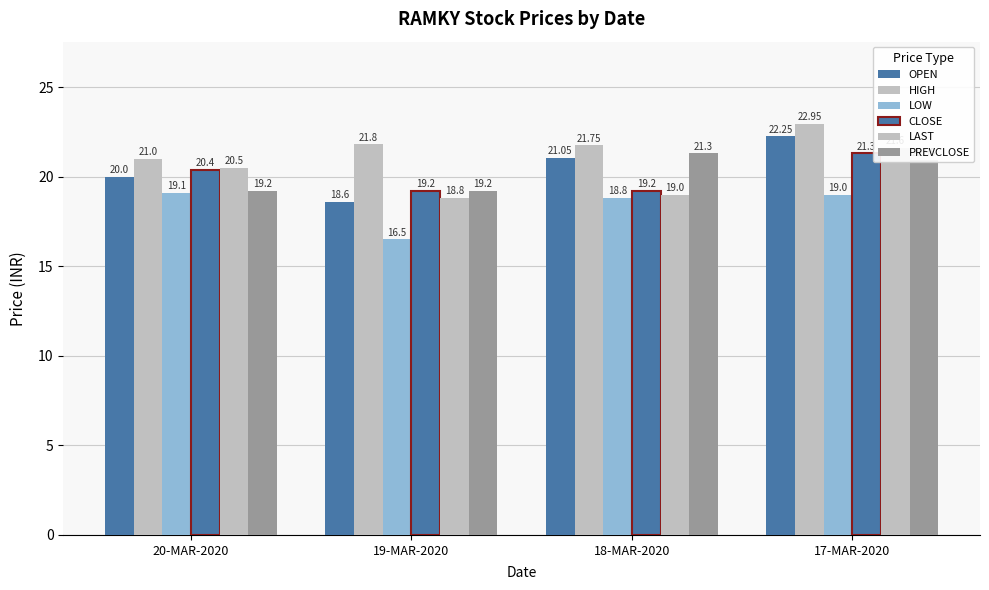

Reading left to right, what are all the values shown in this chart?

OPEN: 20-MAR-2020=20.0	19-MAR-2020=18.6	18-MAR-2020=21.1	17-MAR-2020=22.2
HIGH: 20-MAR-2020=21.0	19-MAR-2020=21.8	18-MAR-2020=21.8	17-MAR-2020=22.9
LOW: 20-MAR-2020=19.1	19-MAR-2020=16.5	18-MAR-2020=18.8	17-MAR-2020=19.0
CLOSE: 20-MAR-2020=20.4	19-MAR-2020=19.2	18-MAR-2020=19.2	17-MAR-2020=21.3
LAST: 20-MAR-2020=20.5	19-MAR-2020=18.8	18-MAR-2020=19.0	17-MAR-2020=21.6
PREVCLOSE: 20-MAR-2020=19.2	19-MAR-2020=19.2	18-MAR-2020=21.3	17-MAR-2020=20.9